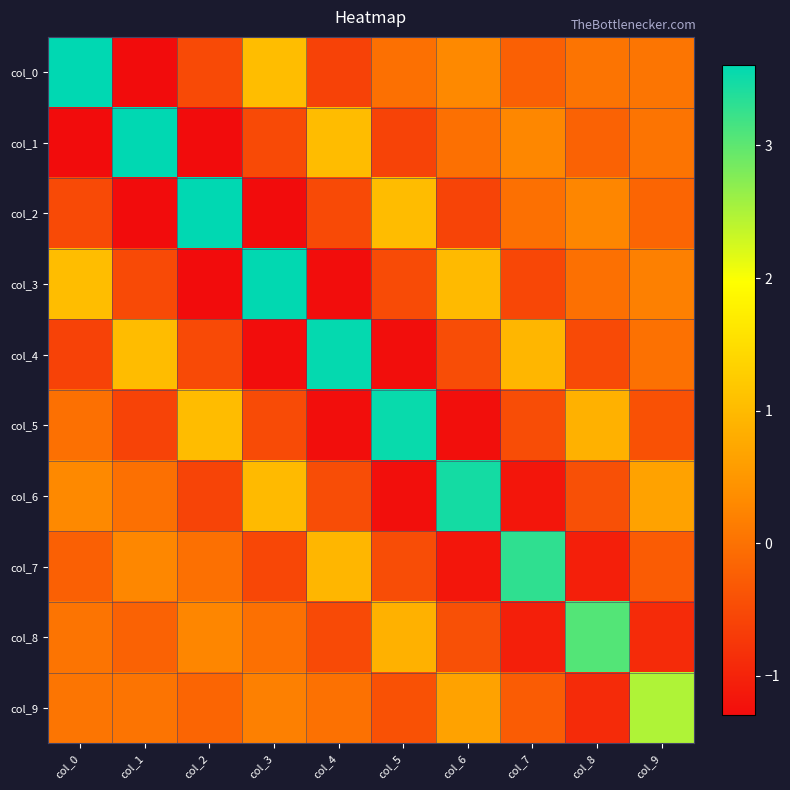

At how many categories does at least one series exceed 0?

10